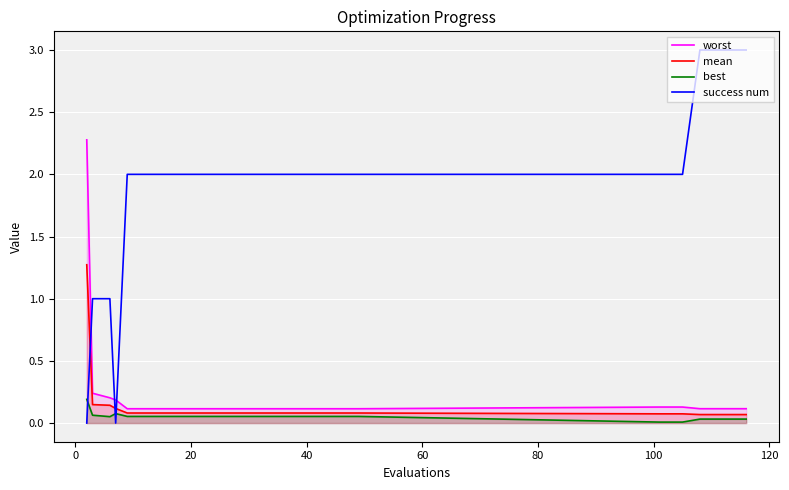

Which series has the largest total across all categories?

success num